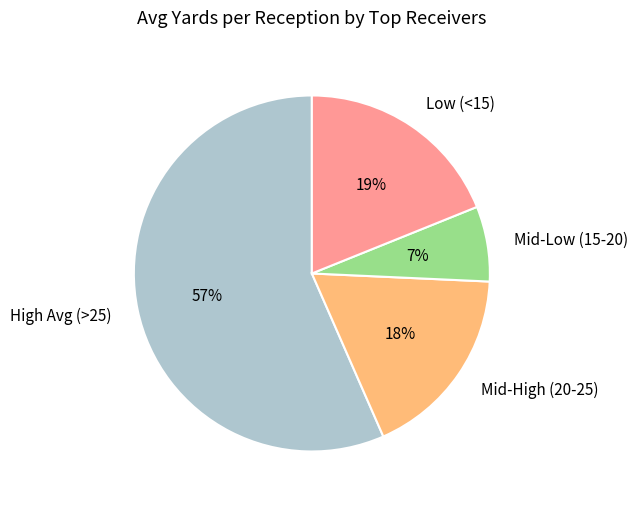

To the nearest percent, what is the average slice percentage?

25%